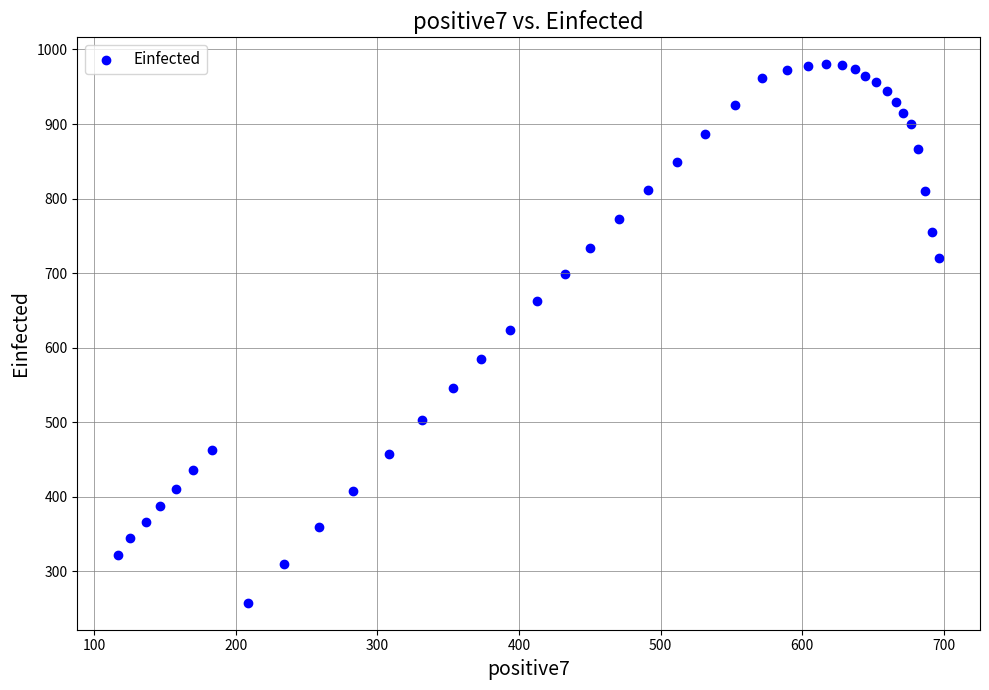

What is the range of X values (max minus min)?

579.6